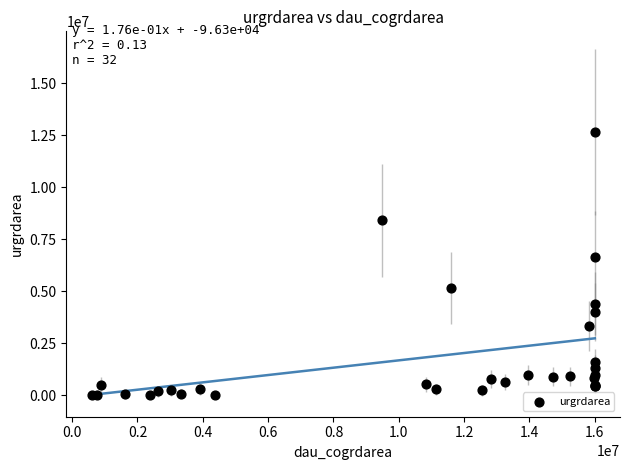

What Y value in the scatter plot is closest to 6324750?

6660900